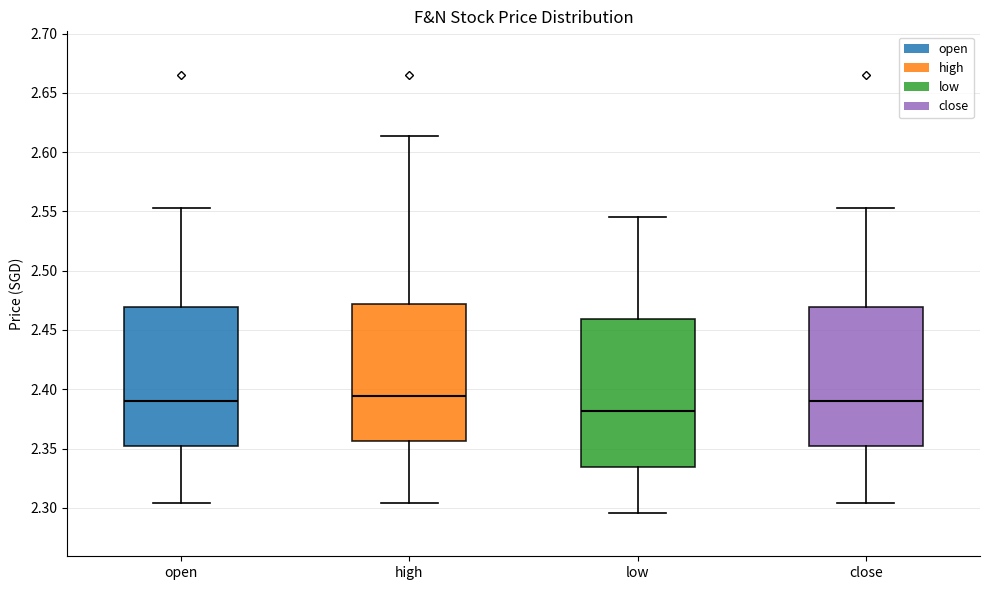

Which box is the tallest, from its lower edge to its upper edge?

low